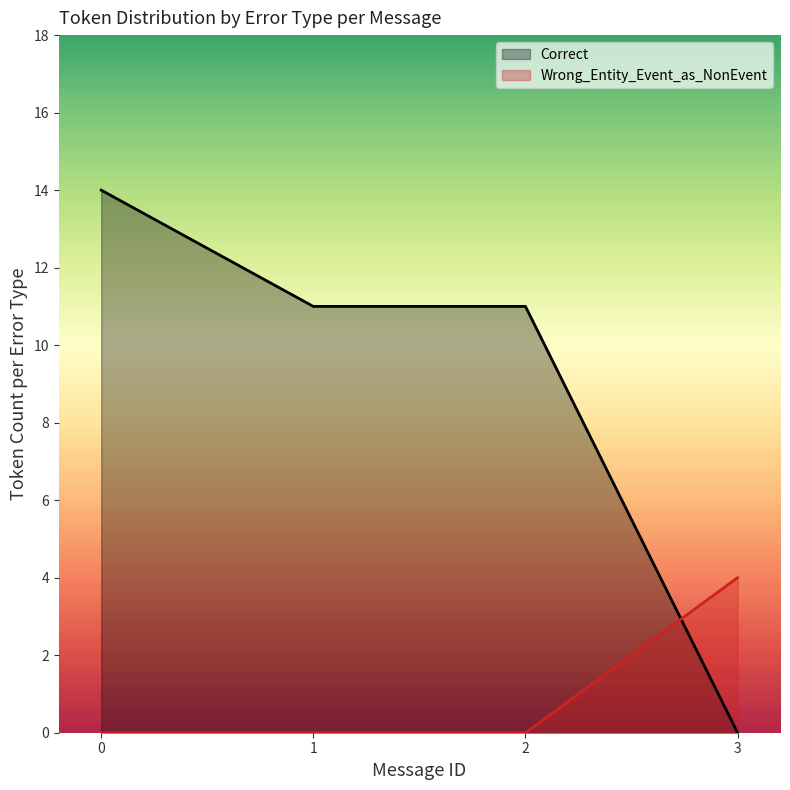

What is the difference between the maximum and minimum values in the Correct series?

14